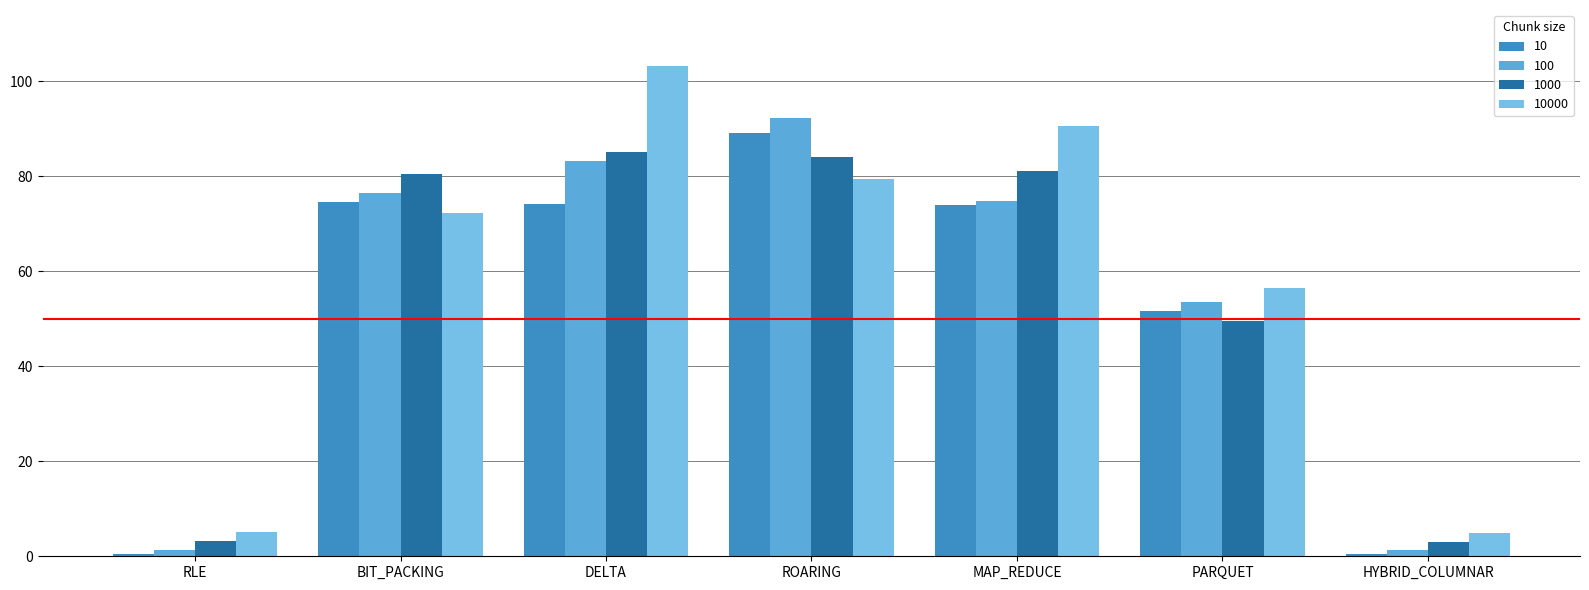

What is the difference between the 10000 values at PARQUET and BIT_PACKING?

15.8